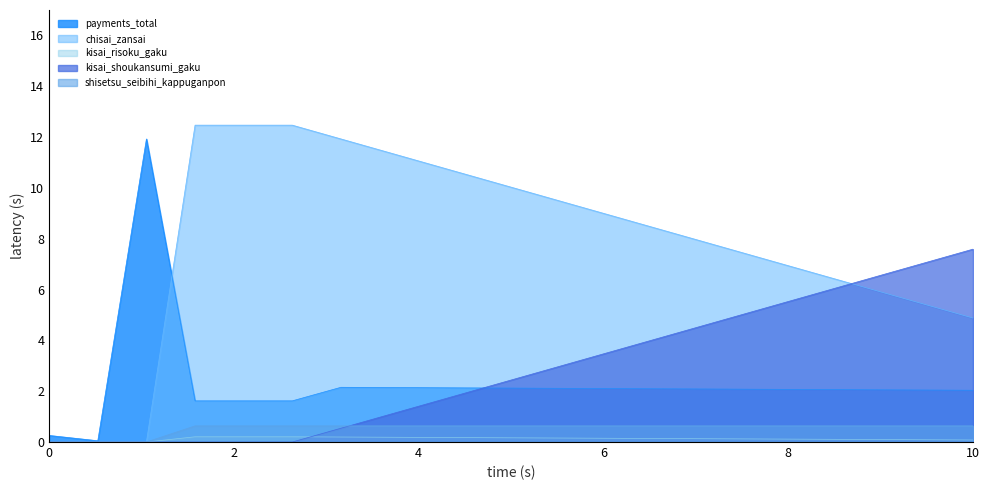

The shisetsu_seibihi_kappuganpon series shows 1.1 at 2032. True or false?

False